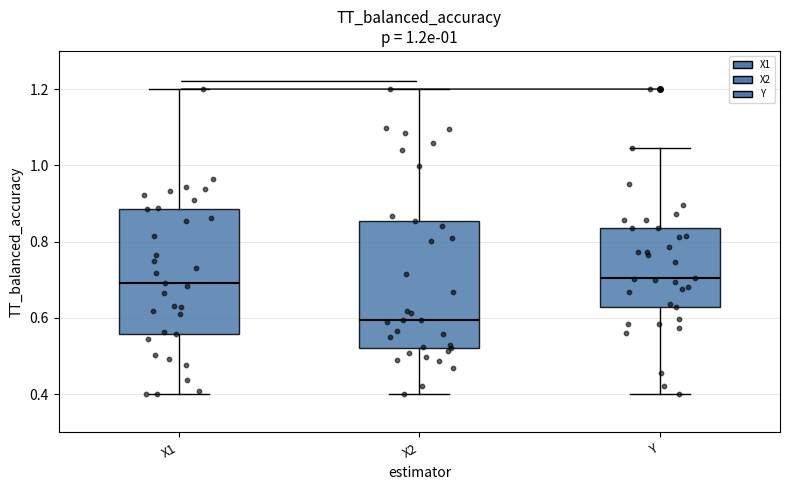

Which box's median line is the lowest?

X2